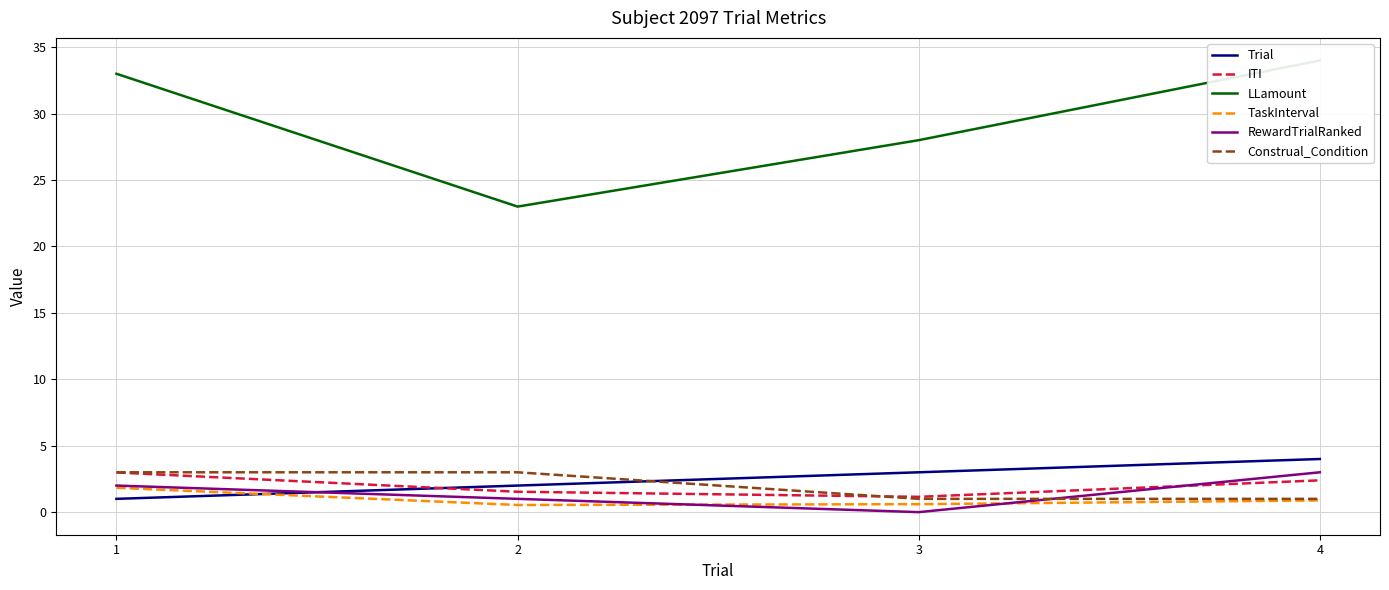

Rank the series by their maximum value, from lowest to highest.

TaskInterval, ITI, RewardTrialRanked, Construal_Condition, Trial, LLamount